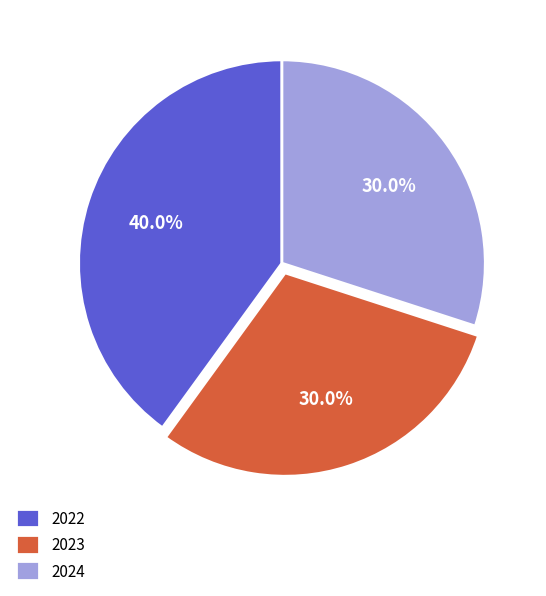

True or false: 2023 accounts for 16% of the total.

False